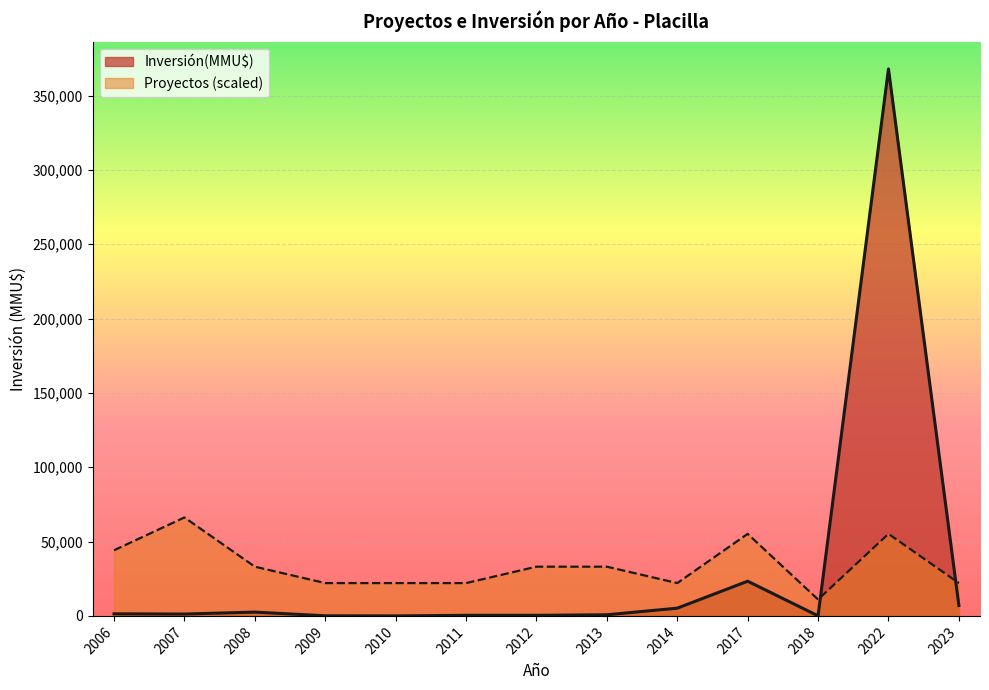

Which series has the widest spread of values?

Inversión(MMU$)